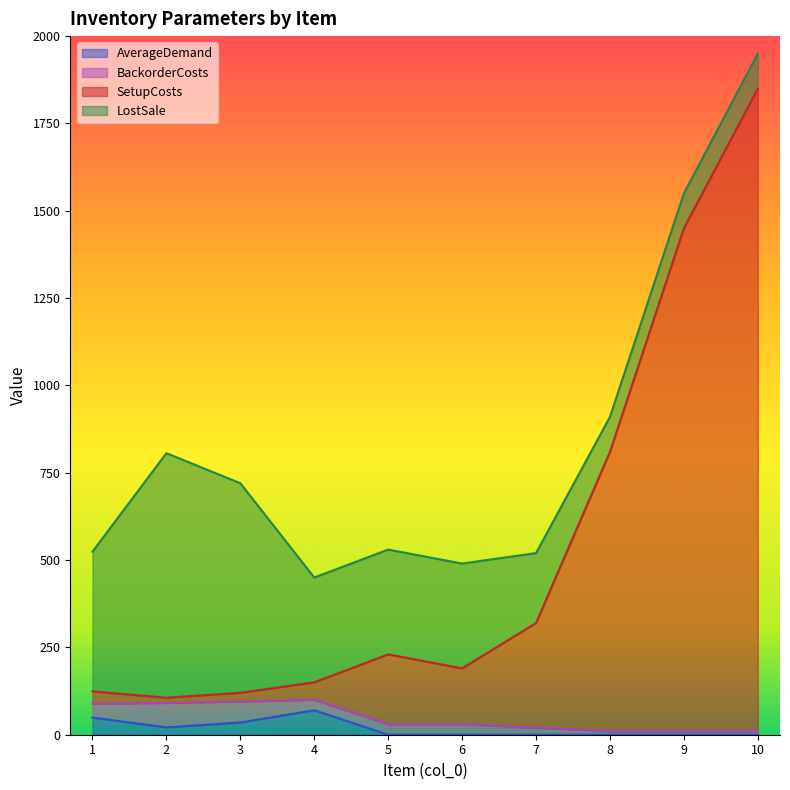

At which category is the sum across all series the highest?

10